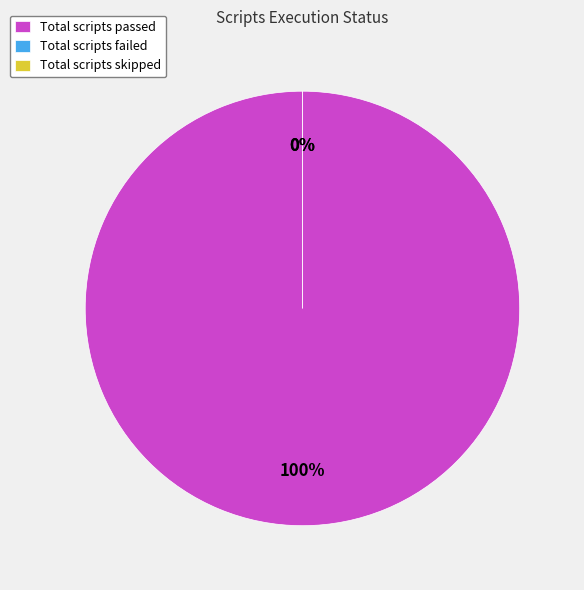

What is the smallest slice in the pie chart?

Total scripts failed